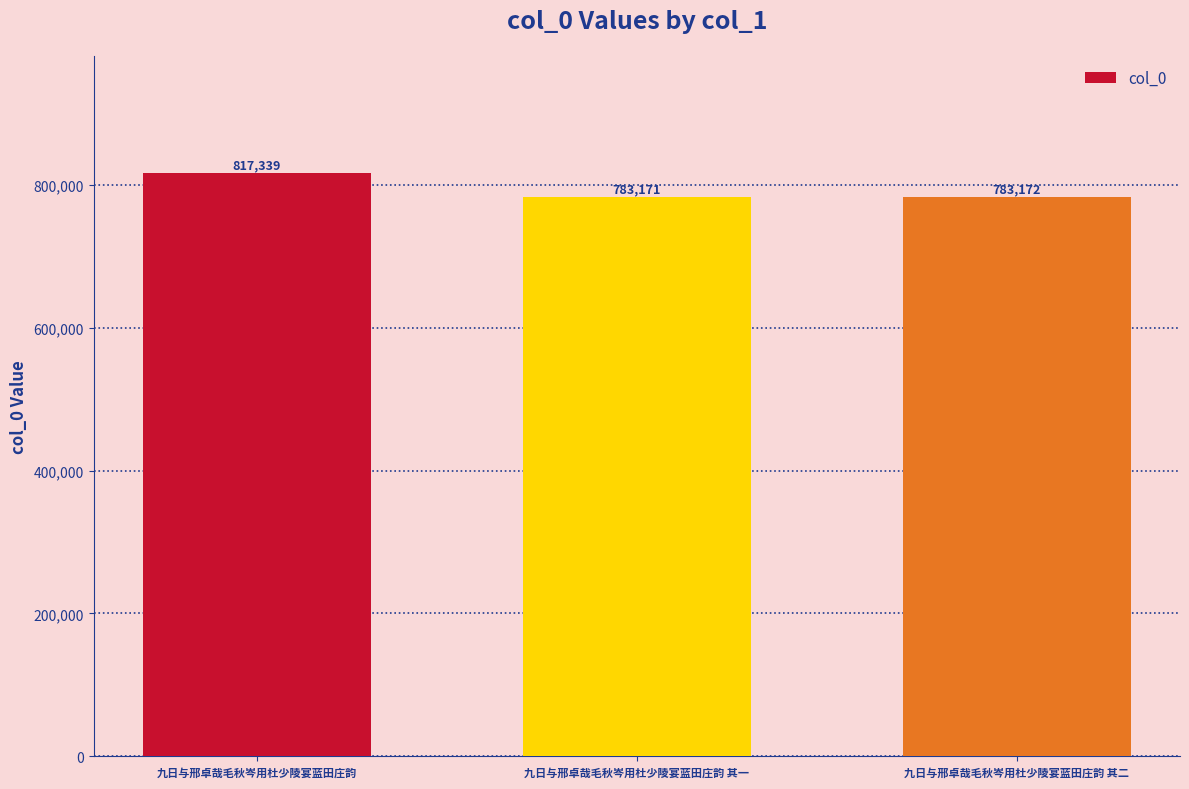

What is the value of the 2nd bar from the left?

783171